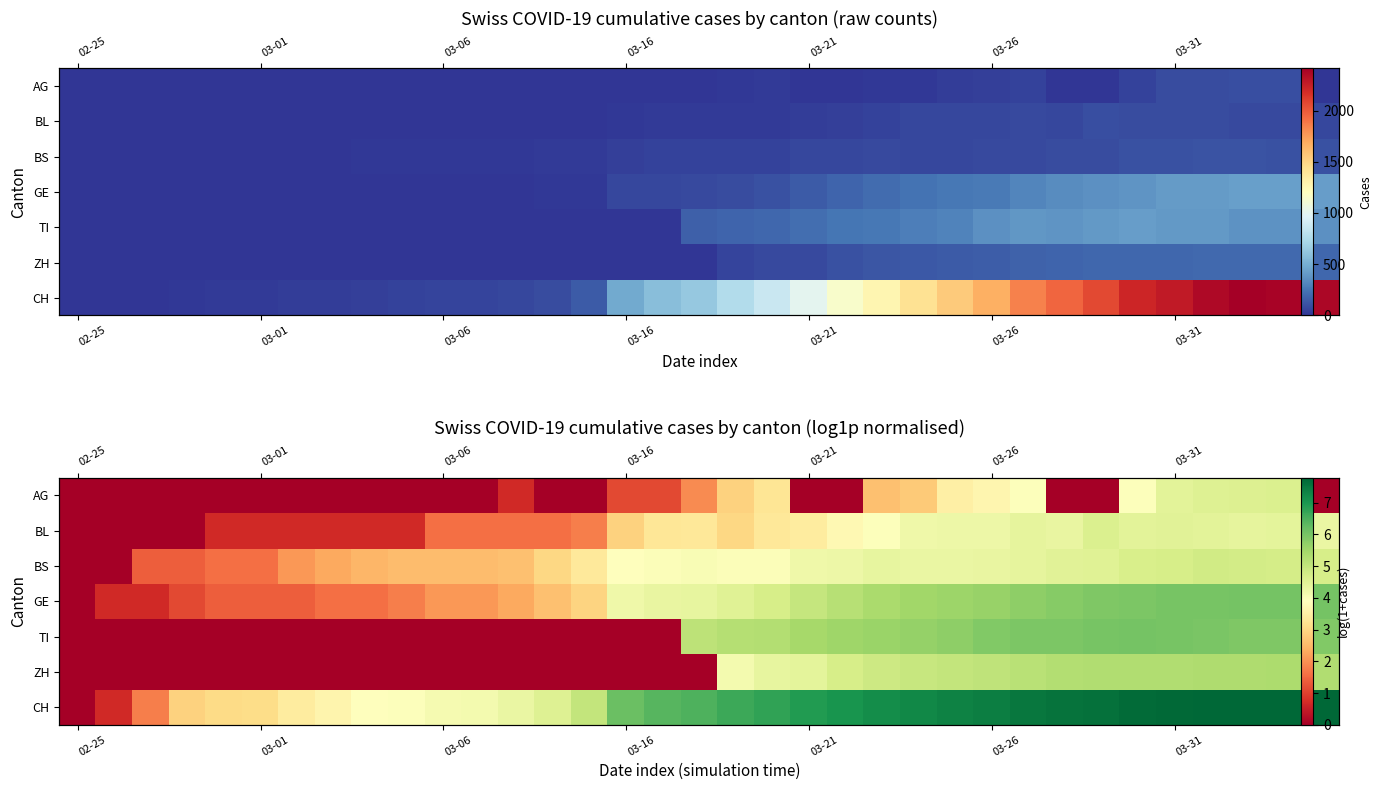

What is the difference between the maximum and second lowest values in the BS series?

4.8